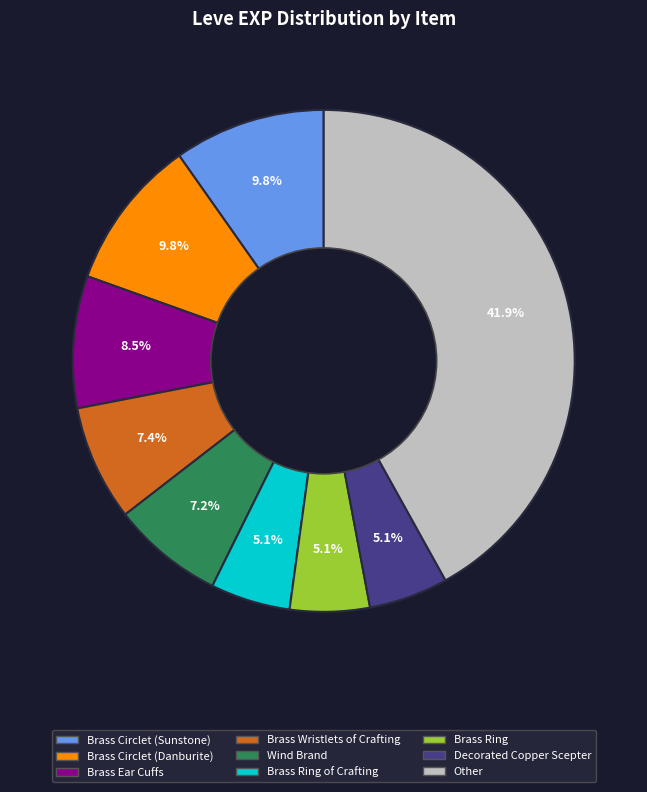

Is there a majority slice in this chart?

No